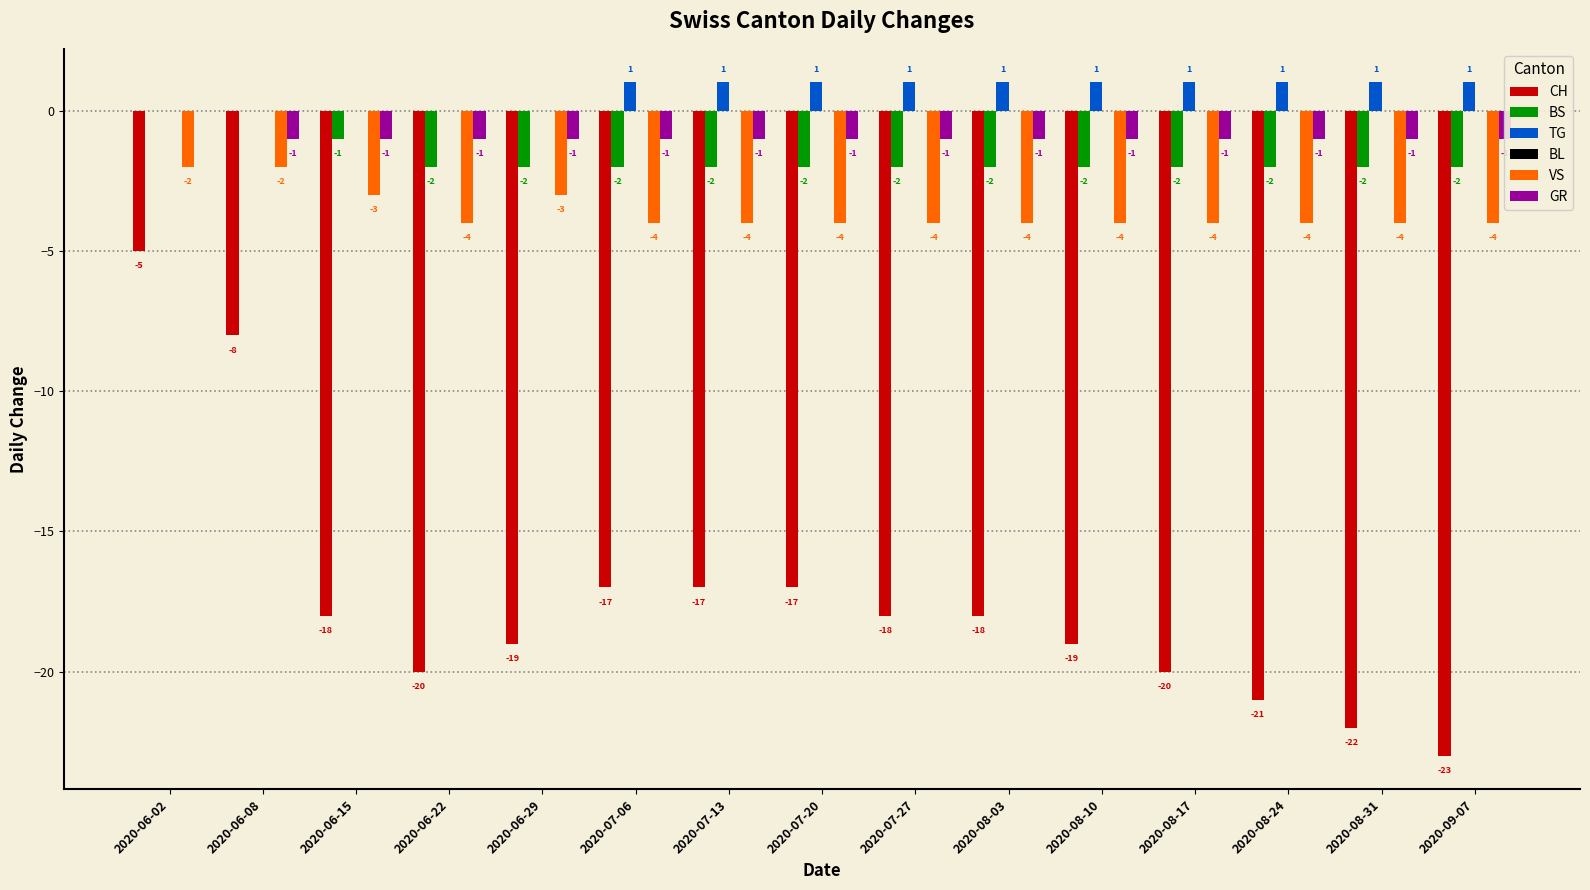

Count the number of data series in this chart.

6